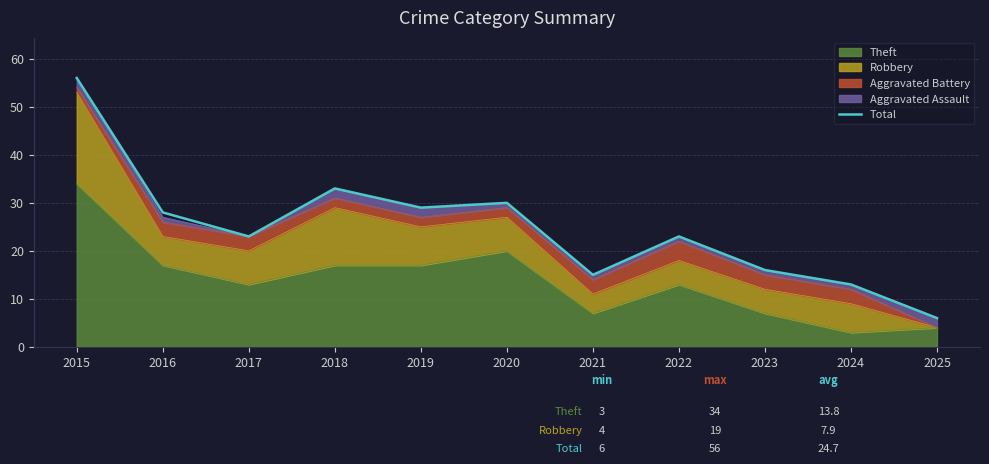

Read the value at 2025, to the nearest 10.

10